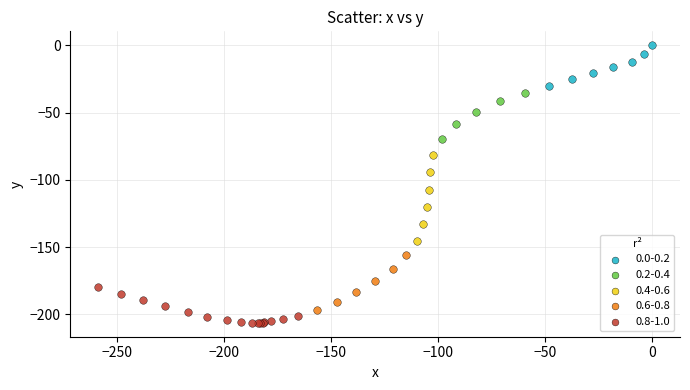

Which series has the widest spread of Y values?

0.4-0.6